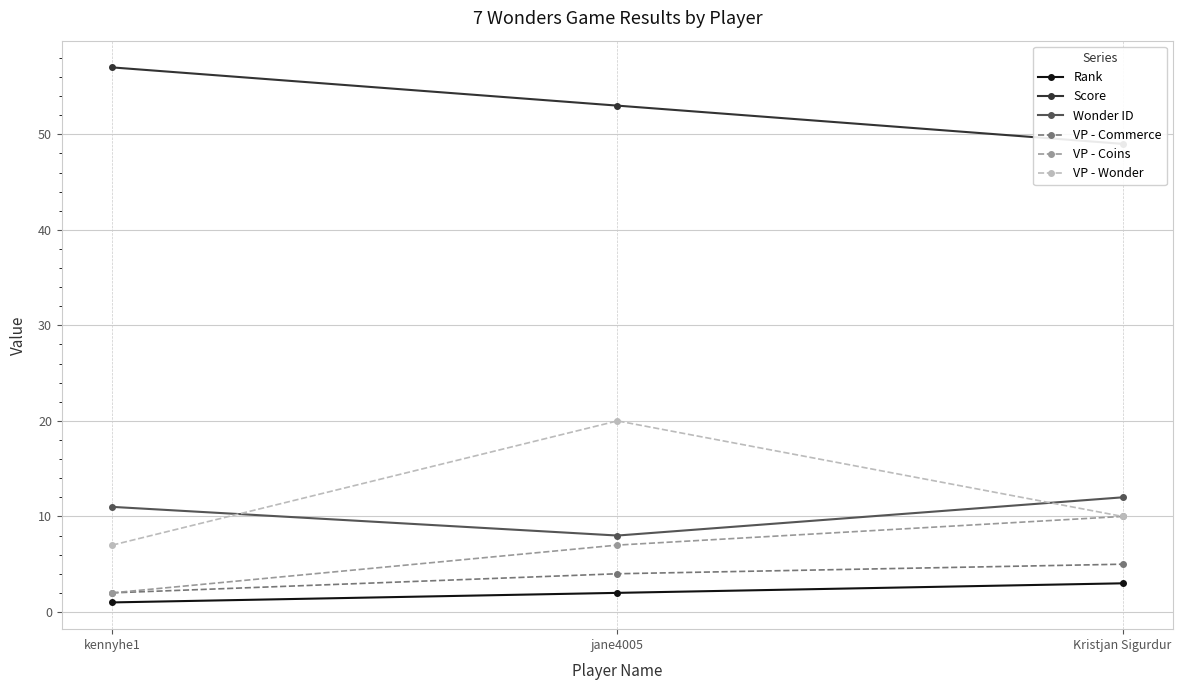

What is the spread (max minus min) of values at jane4005?

51